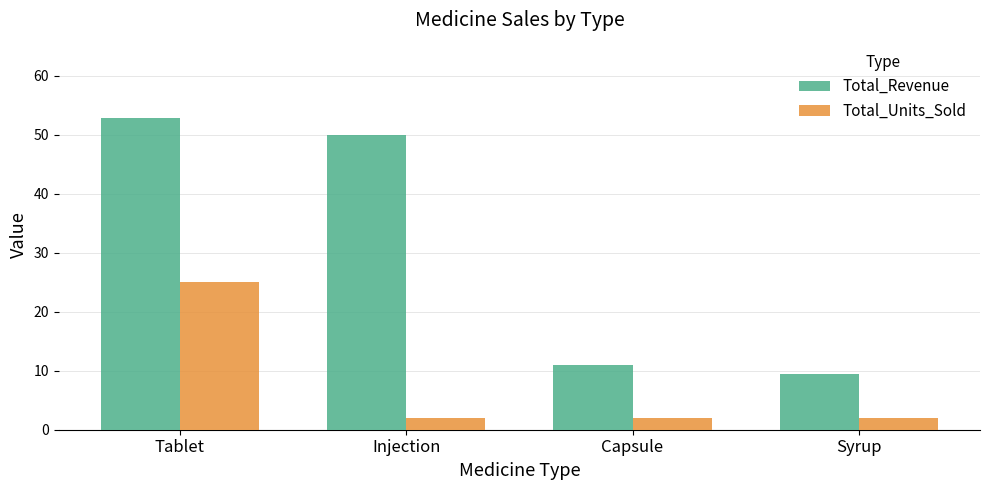

Reading left to right, transcribe all the data shown in this chart.

Total_Revenue: Tablet=52.9	Injection=50.0	Capsule=11.0	Syrup=9.5
Total_Units_Sold: Tablet=25.0	Injection=2.0	Capsule=2.0	Syrup=2.0